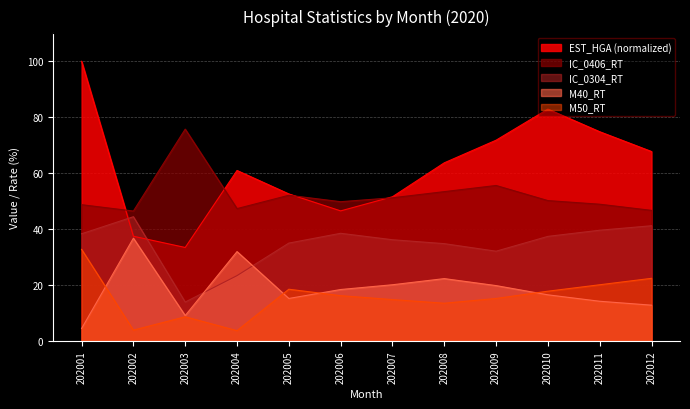

At which category is the sum across all series the highest?

202001